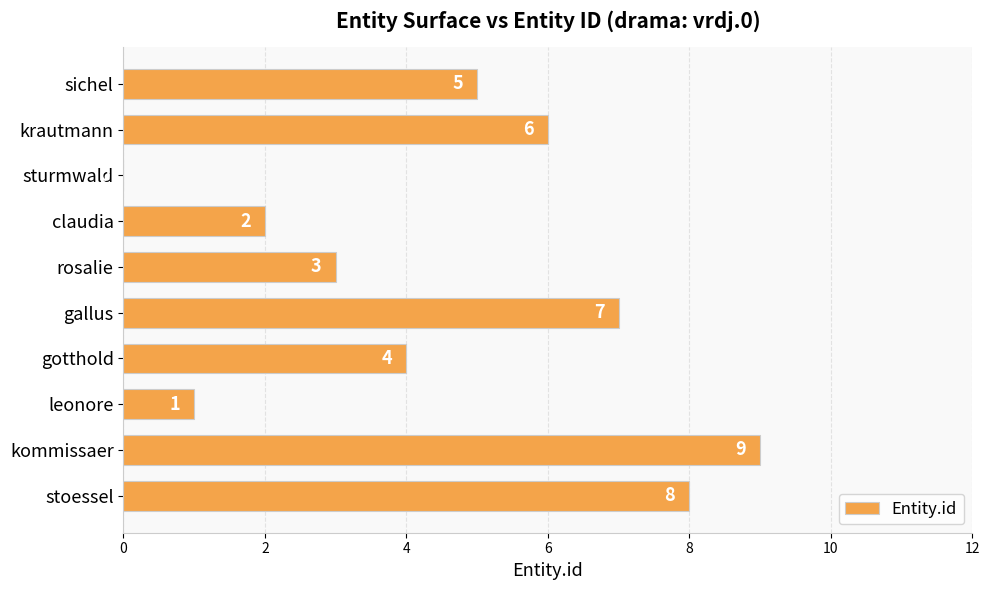

Reading top to bottom, list all the values displayed in this chart.

sichel=5	krautmann=6	sturmwald=0	claudia=2	rosalie=3	gallus=7	gotthold=4	leonore=1	kommissaer=9	stoessel=8